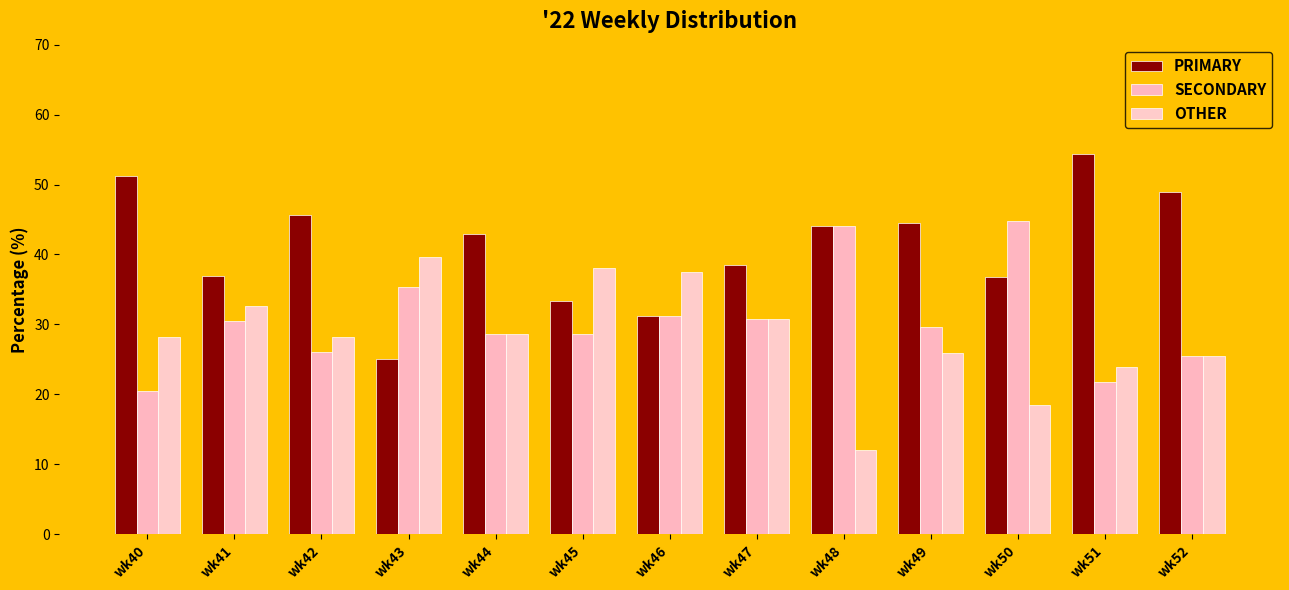

At which category does the chart reach its minimum across all series?

wk48